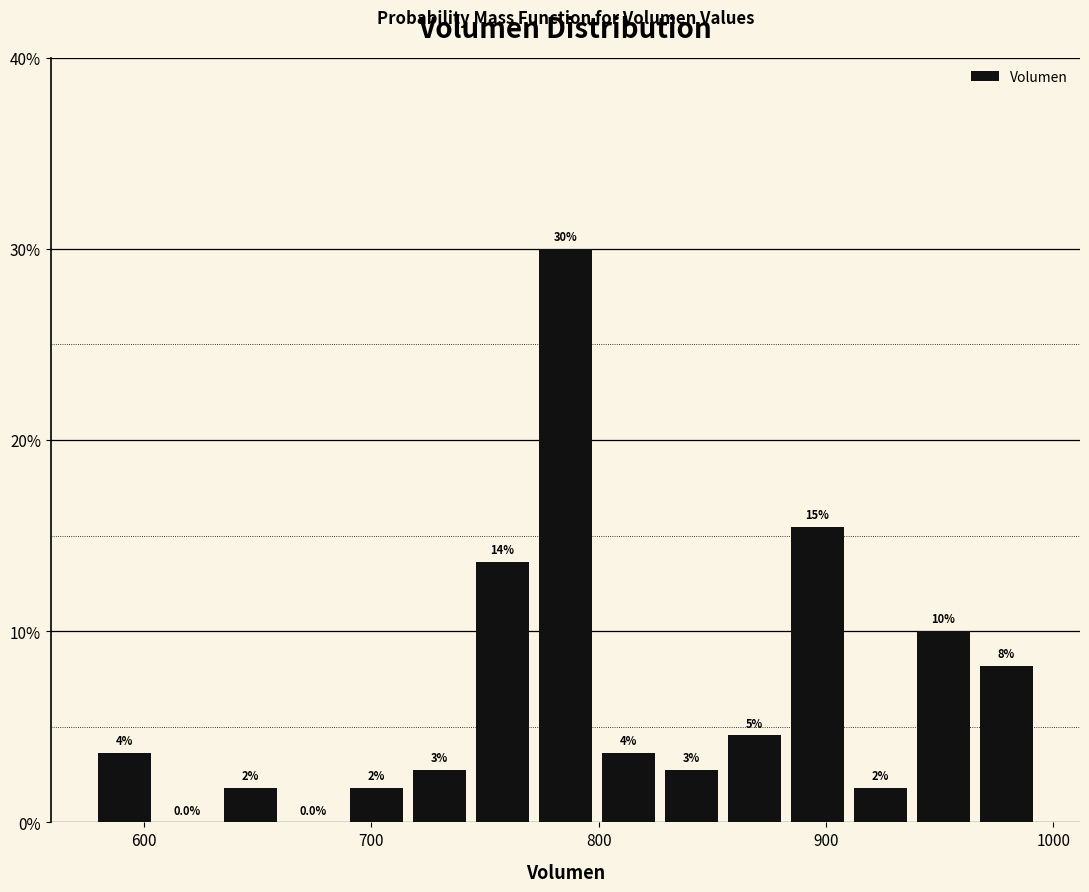

Around what value on the x-axis is the tallest bar? Give the approximate position of its centre, as read against the axis.

790